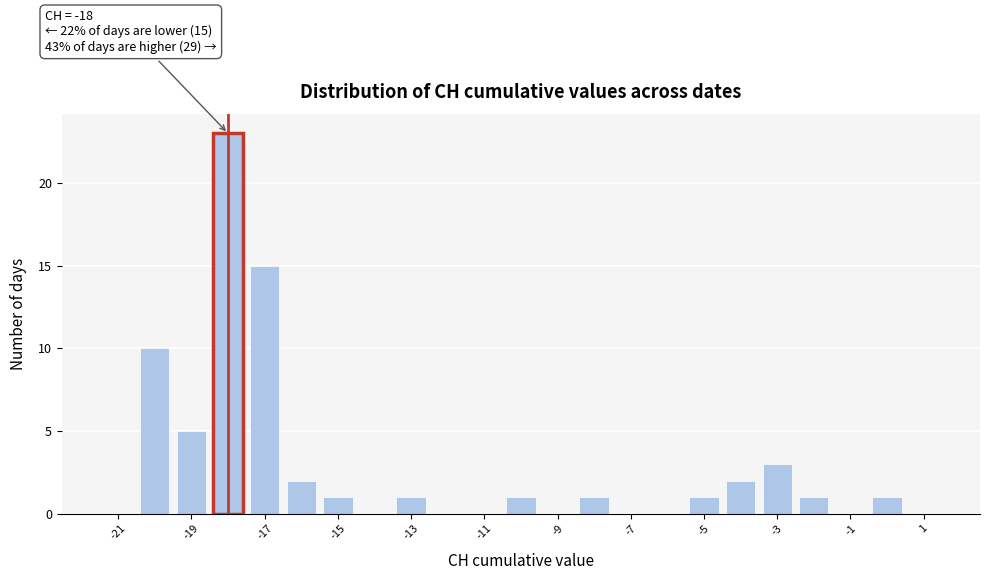

Which range on the x-axis has the tallest bar?

-18.5 to -17.5